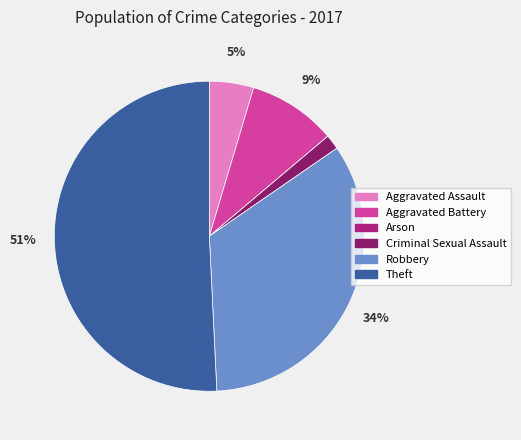

Which category accounts for the majority?

Theft